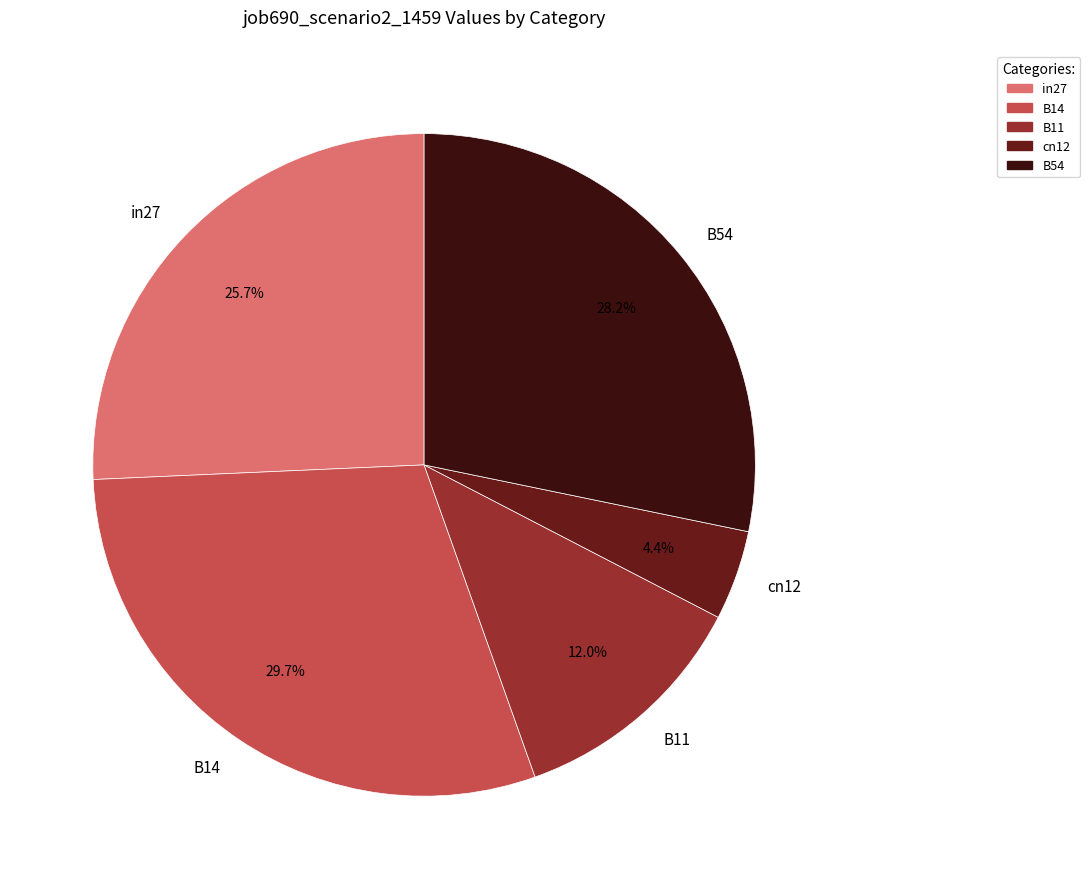

True or false: cn12 accounts for 10% of the total.

False